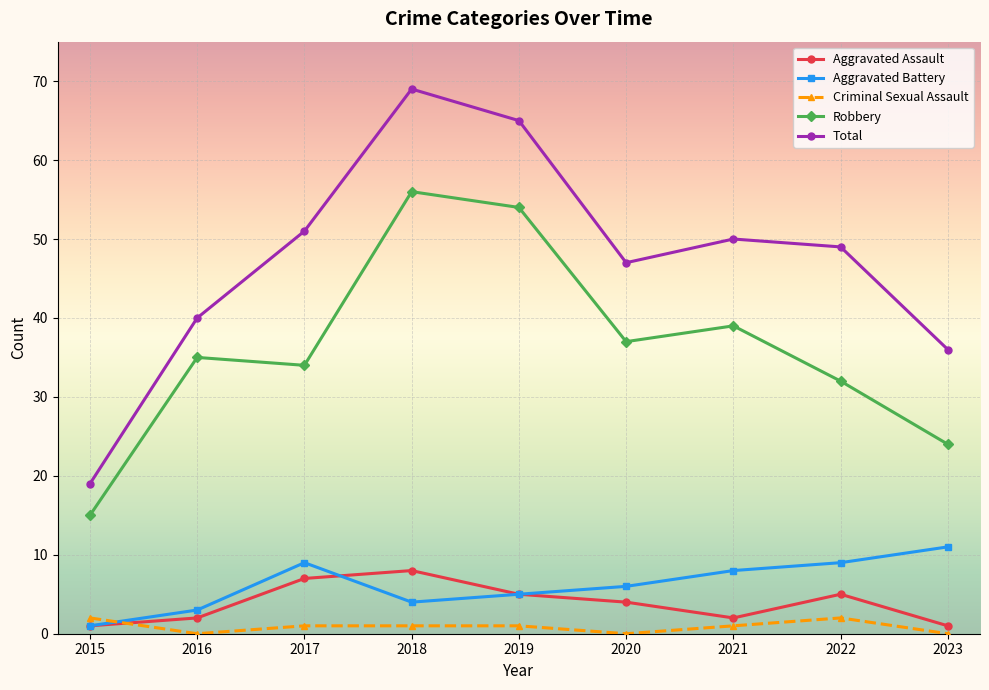

Which series has the widest spread of values?

Total